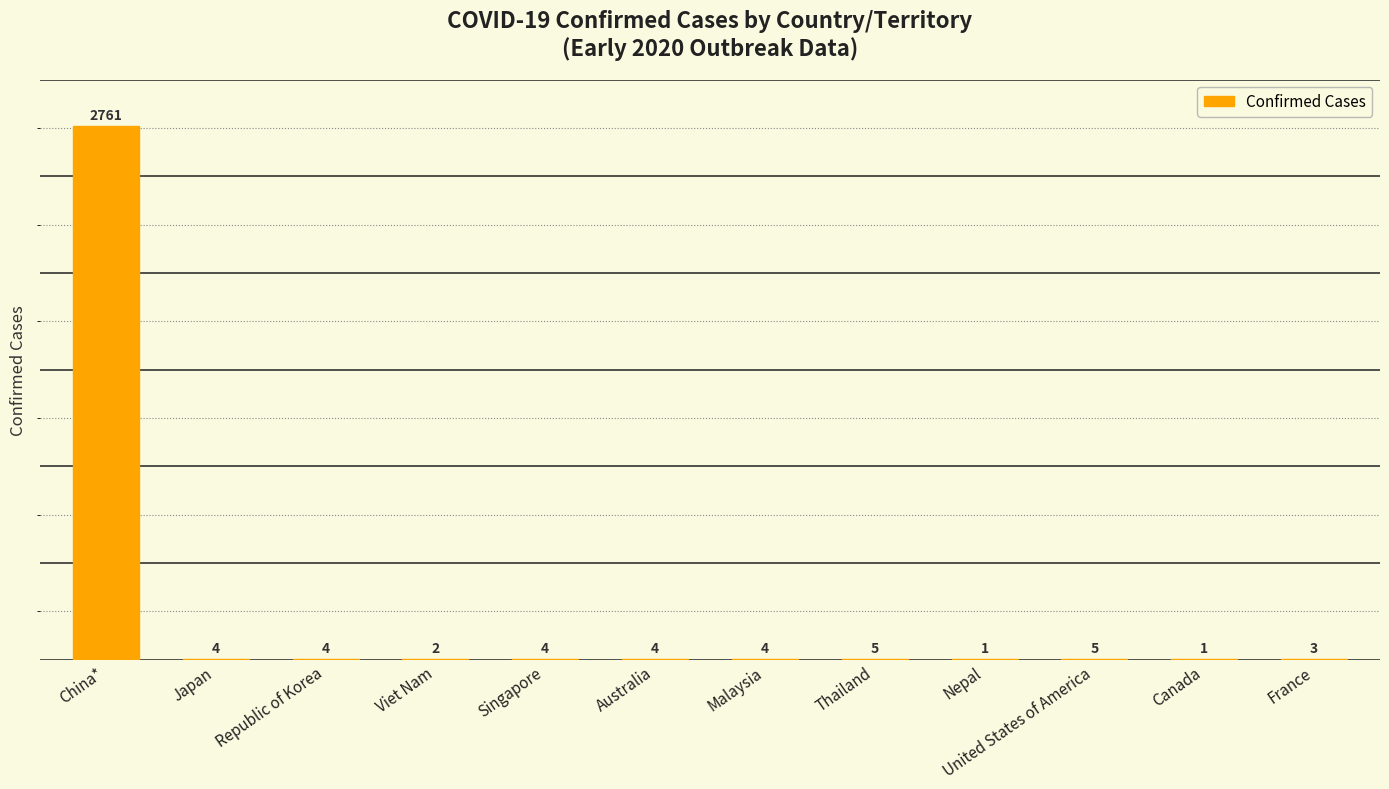

True or false: the data shows 2 at Viet Nam.

True